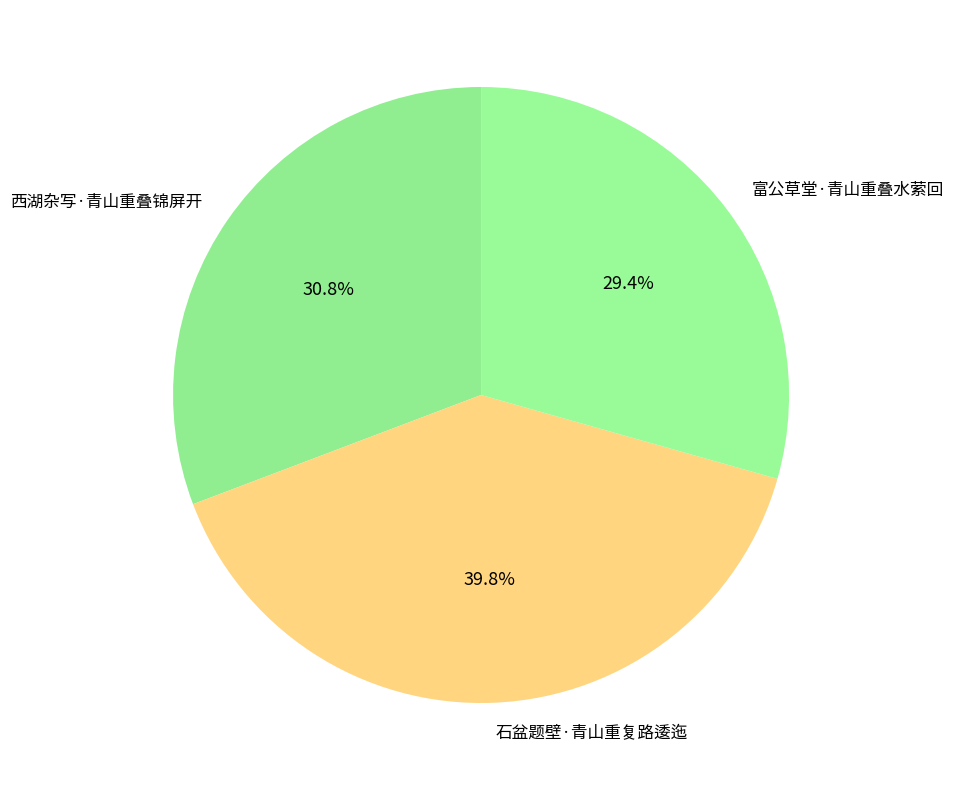

Does 富公草堂·青山重叠水萦回 account for over 50% of the chart?

No